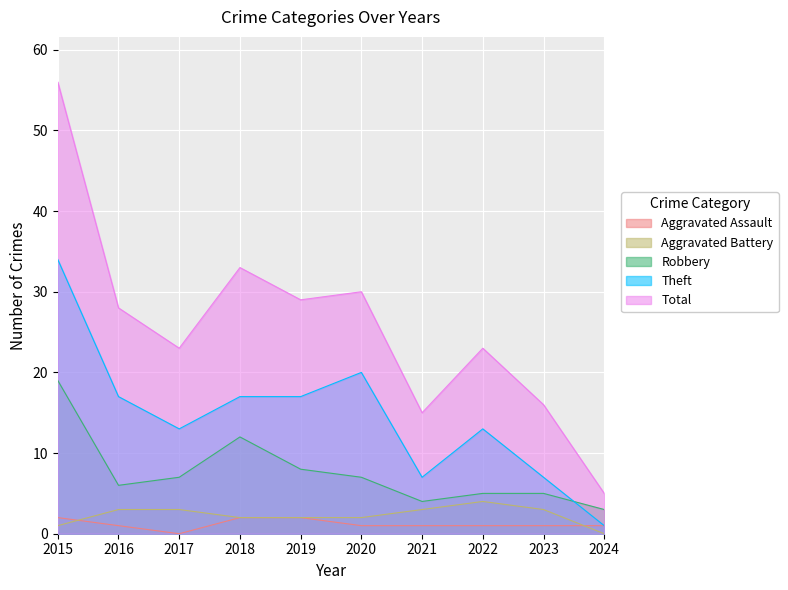

The Robbery series shows 8 at 2019. True or false?

True